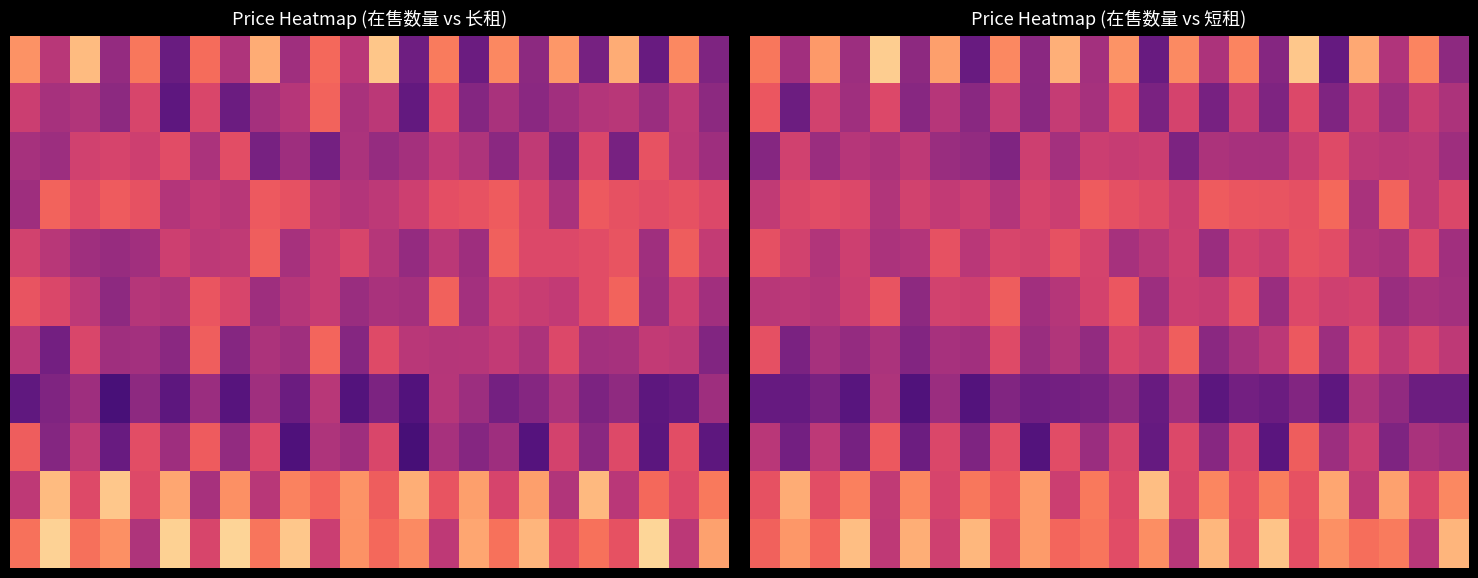

What is the difference between the highest and lowest values at 18?

1.3